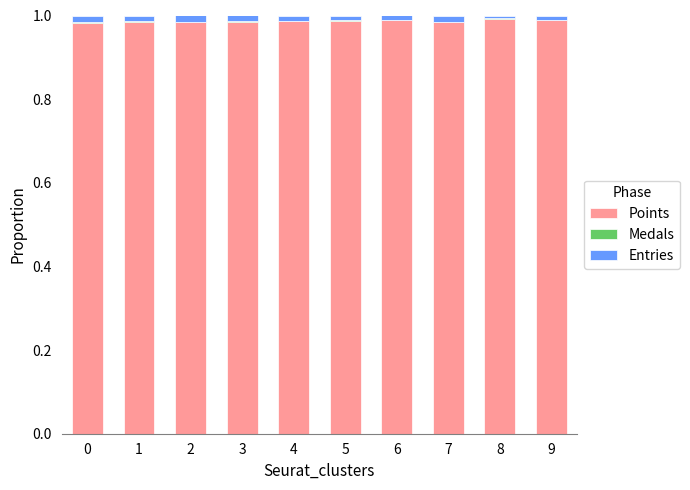

The value of Points at 6 is 0.3. True or false?

False